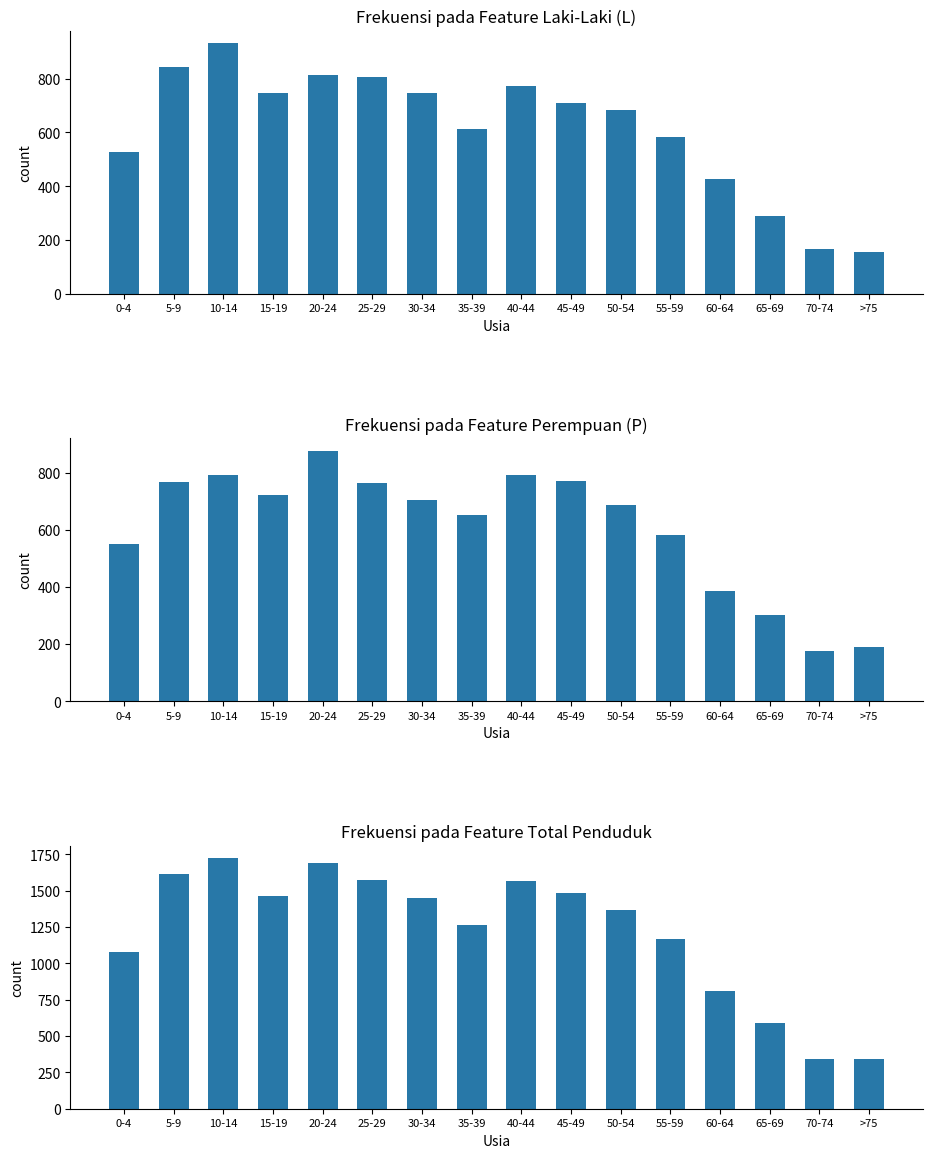

Which series changed the most between 10-14 and 15-19?

Total